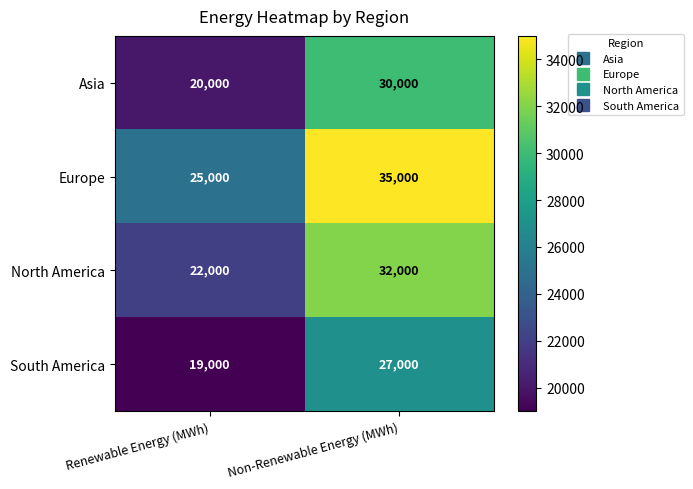

What is the sum of the Asia values at Non-Renewable Energy (MWh) and Renewable Energy (MWh)?

50000